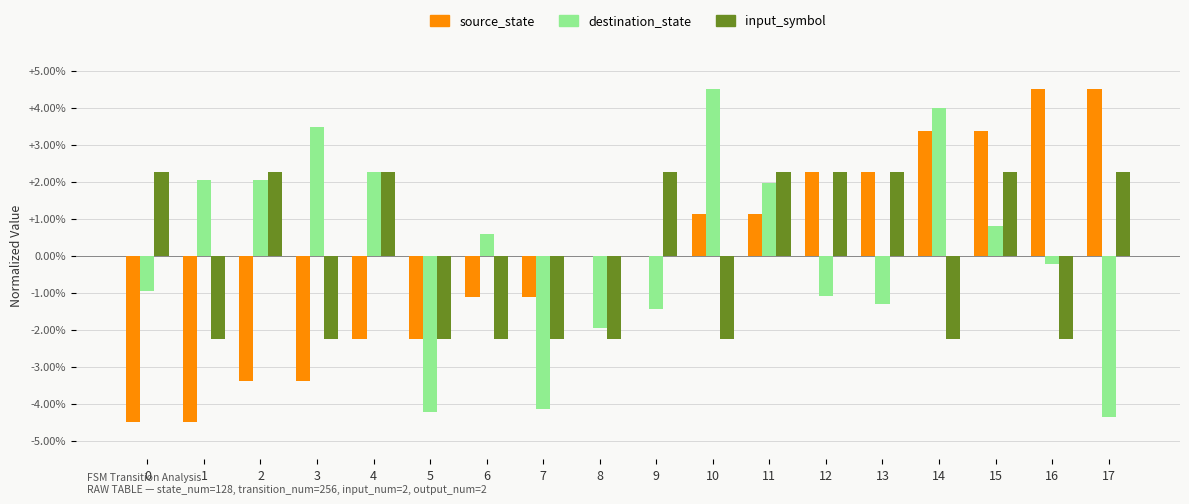

Are the bars grouped side by side (vs. stacked)?

Yes